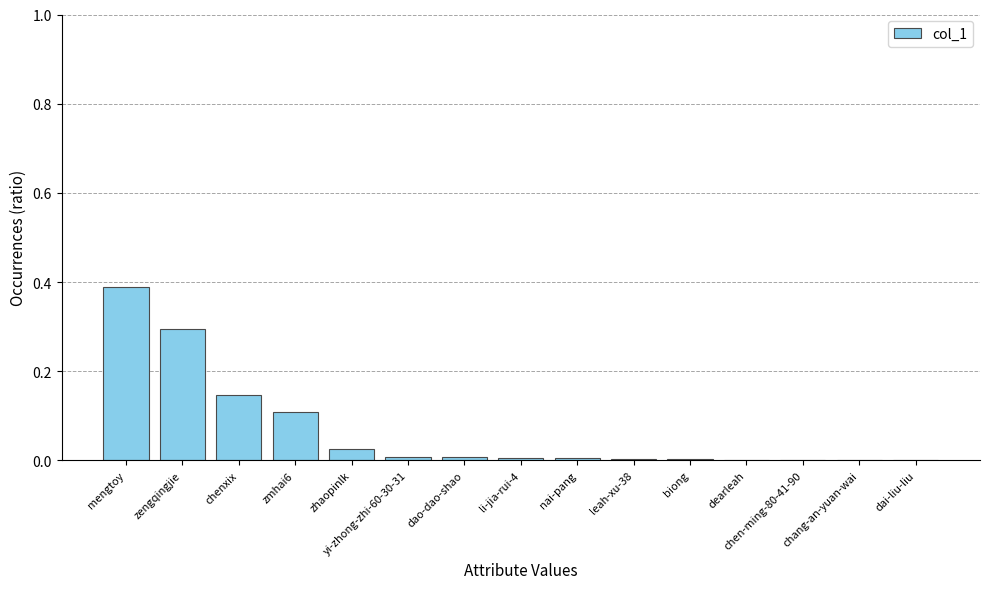

Which has a higher value, chenxix or dao-dao-shao?

chenxix